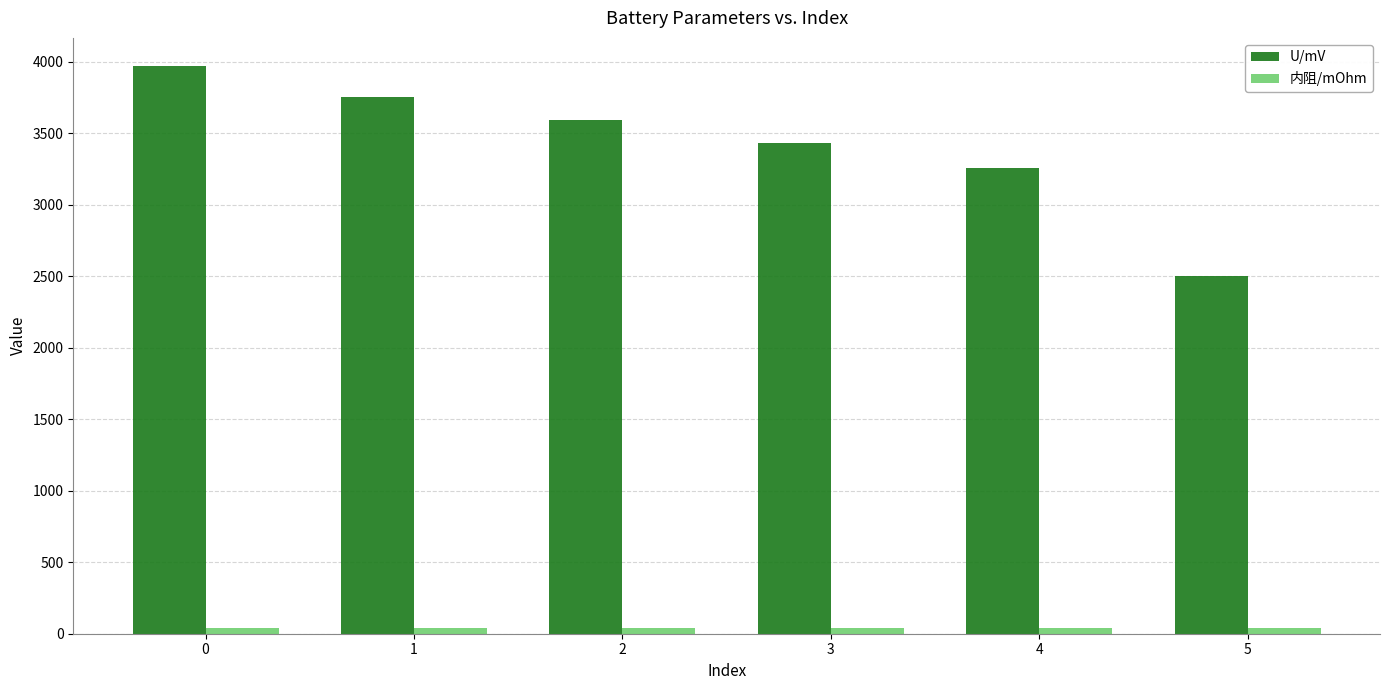

What is the average value of the 内阻/mOhm series?

40.7